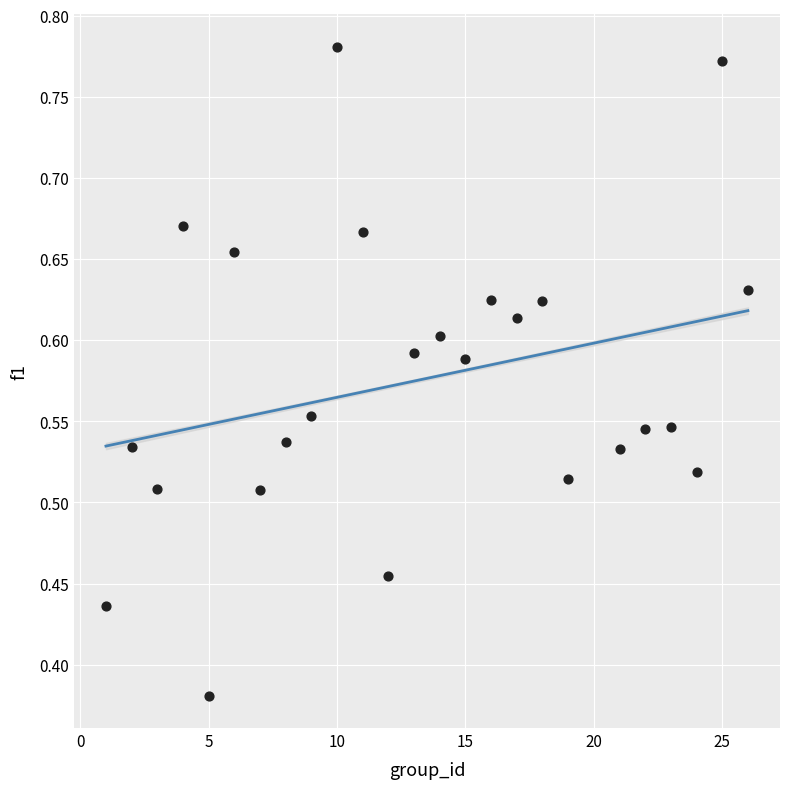

What is the range of X values (max minus min)?

25.0